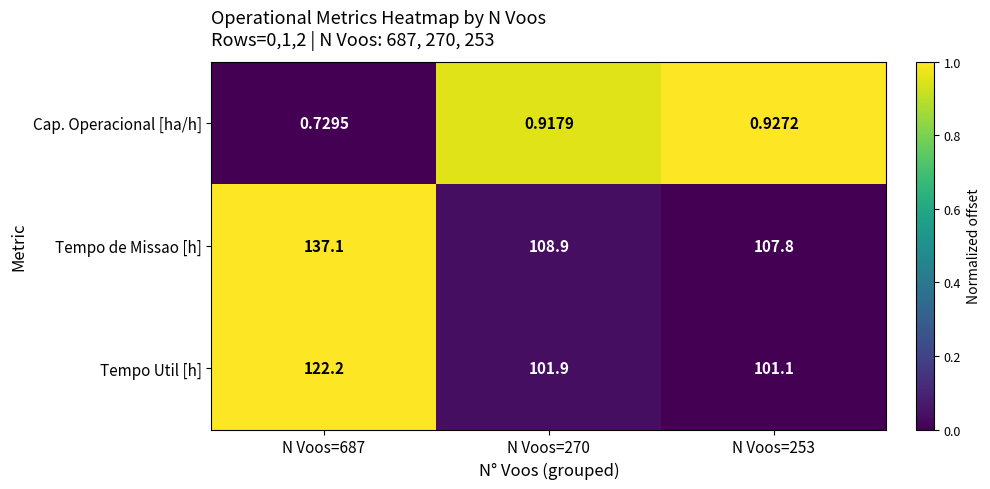

Which series has the largest range (max minus min)?

Tempo de Missao [h]